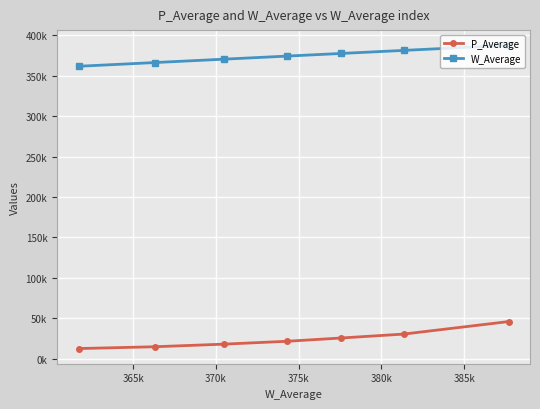

Is this an area chart (filled region under the line)?

No